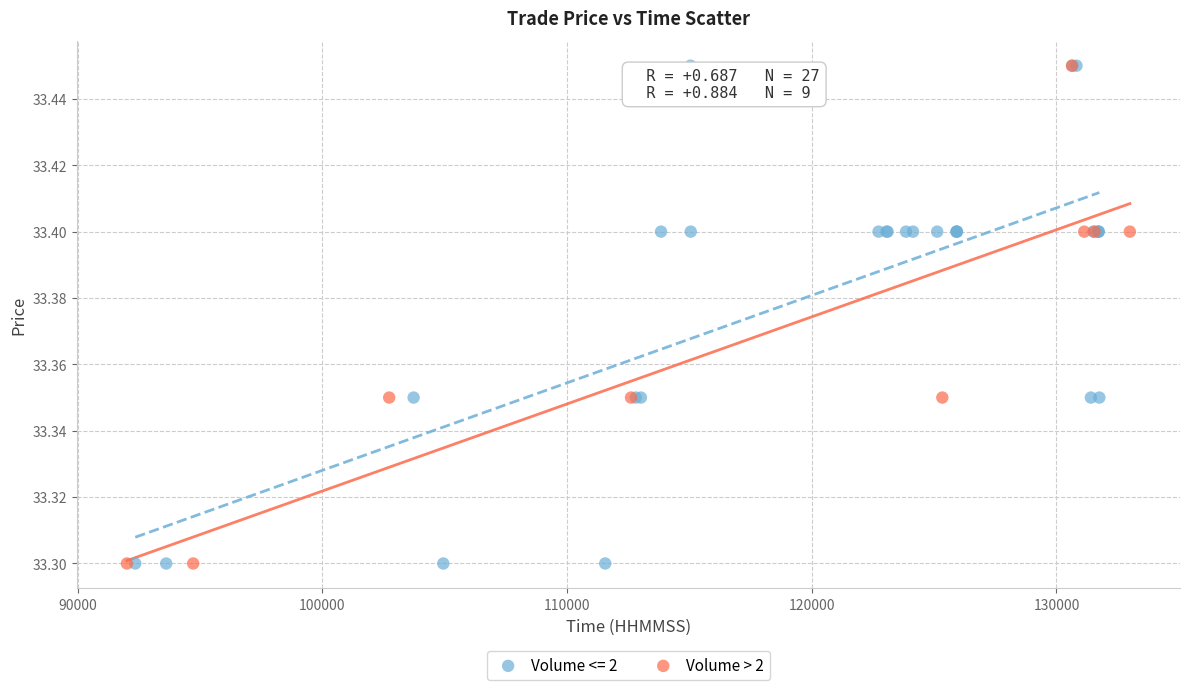

Which series has the largest Y range (max minus min)?

Volume <= 2